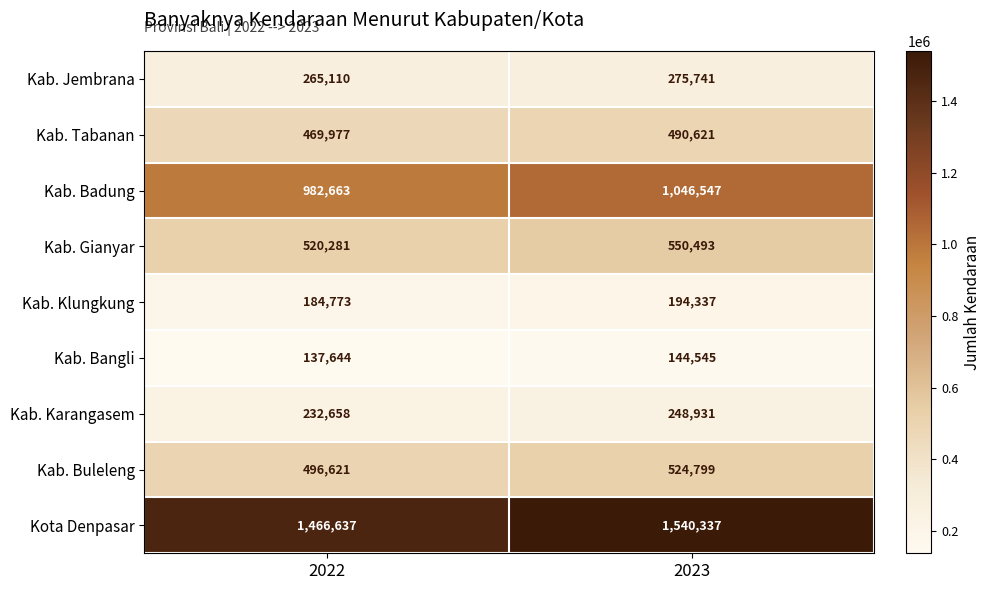

How many values in the Kab. Buleleng series are below 524799?

1